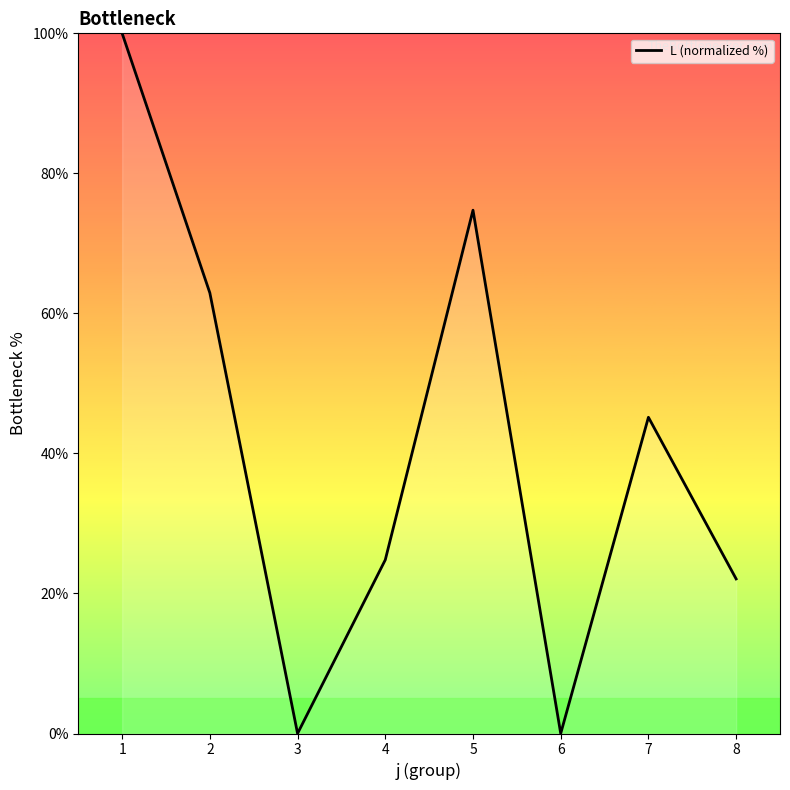

Between 6 and 4, which is larger?

4